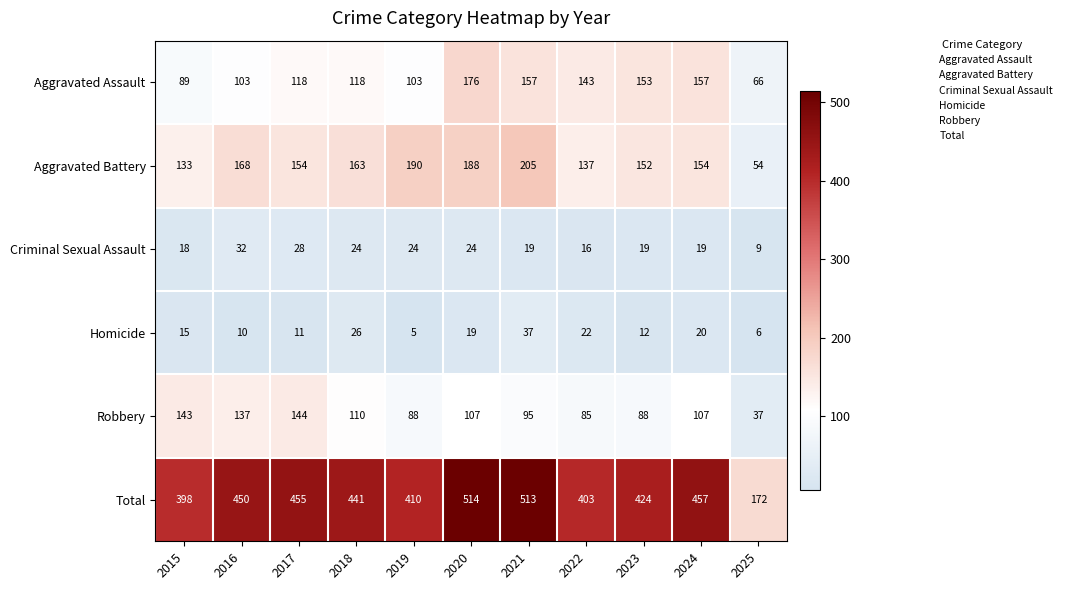

What is the difference between the highest and lowest values at 2016?

440